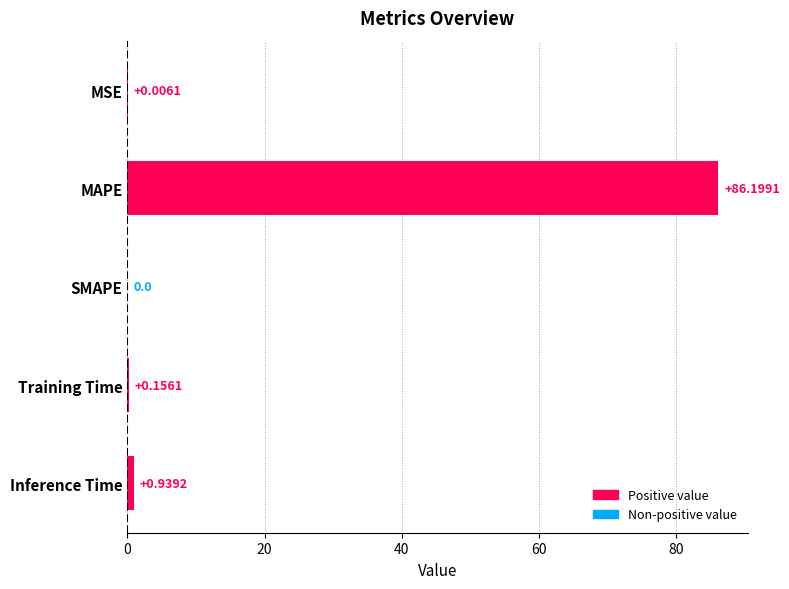

Which category has the highest value across all series?

MAPE